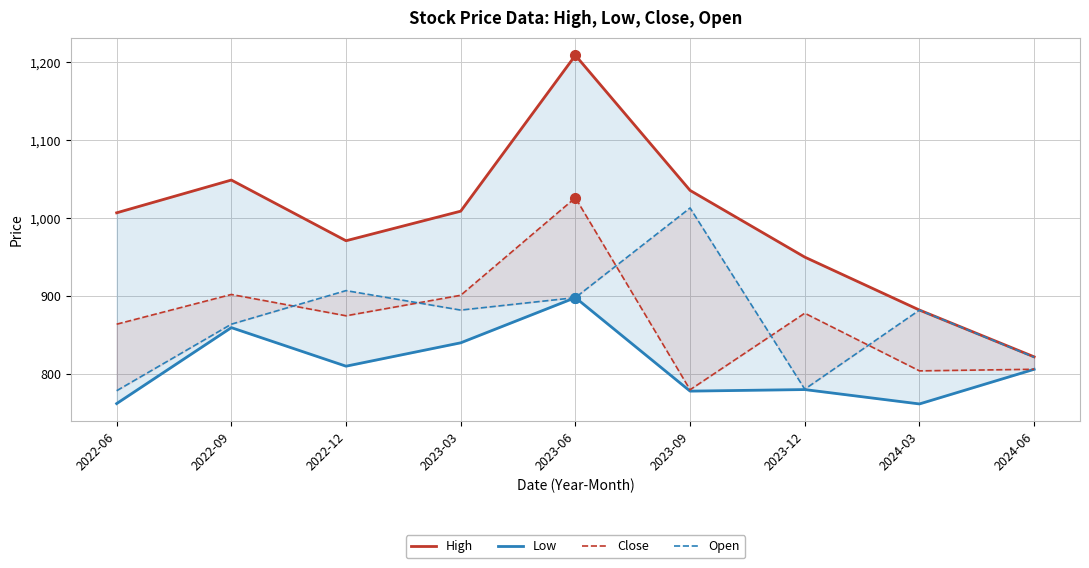

What is the value of the Open point at the 9th from the left?

821.5